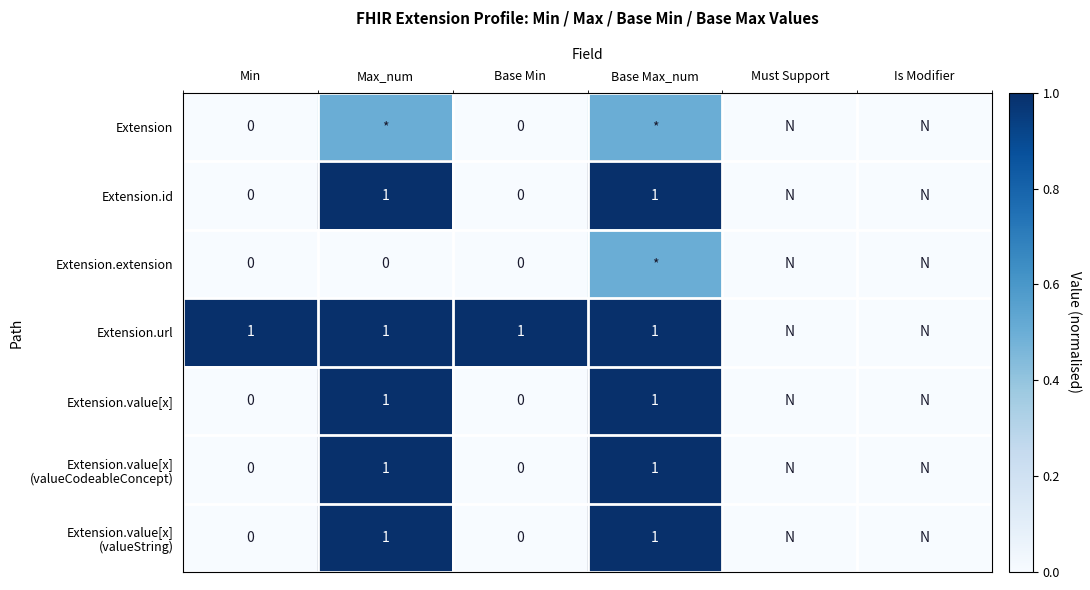

What is the difference between the Extension.value[x] values at Max_num and Base Min?

1.0